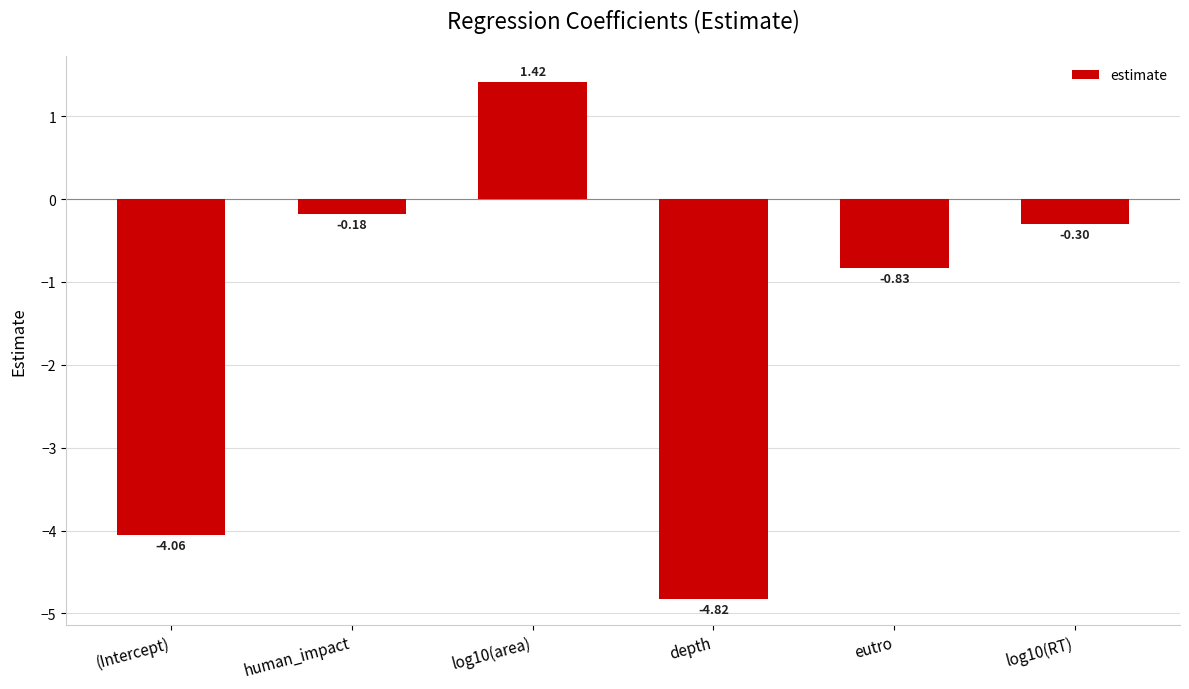

How many series are shown in this chart?

1